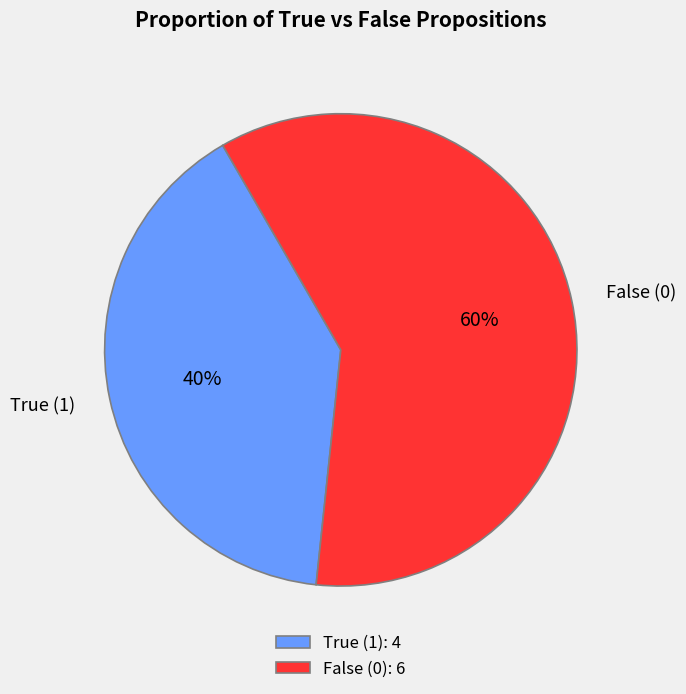

Is there a majority slice in this chart?

Yes